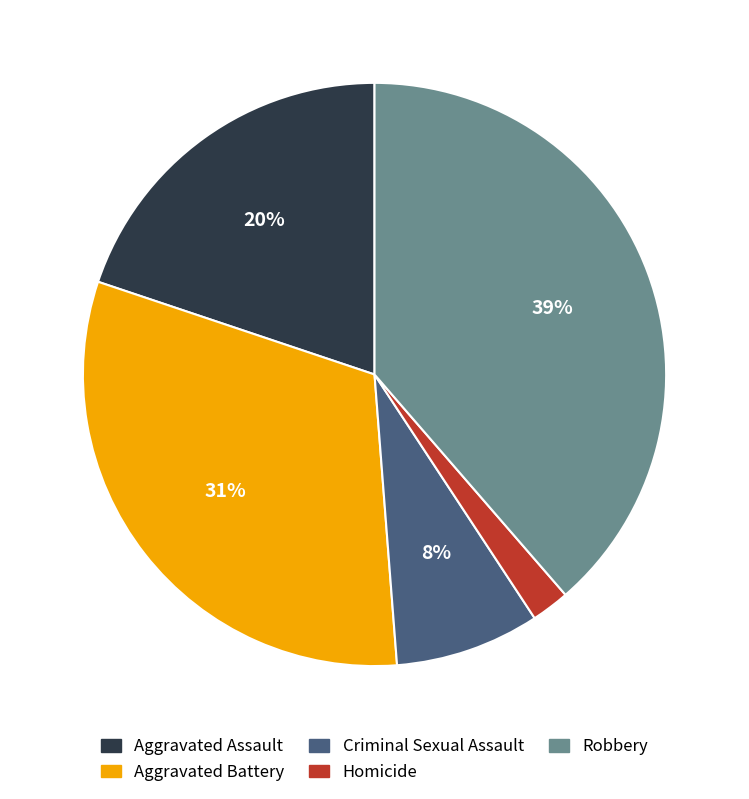

True or false: Aggravated Assault accounts for 12% of the total.

False